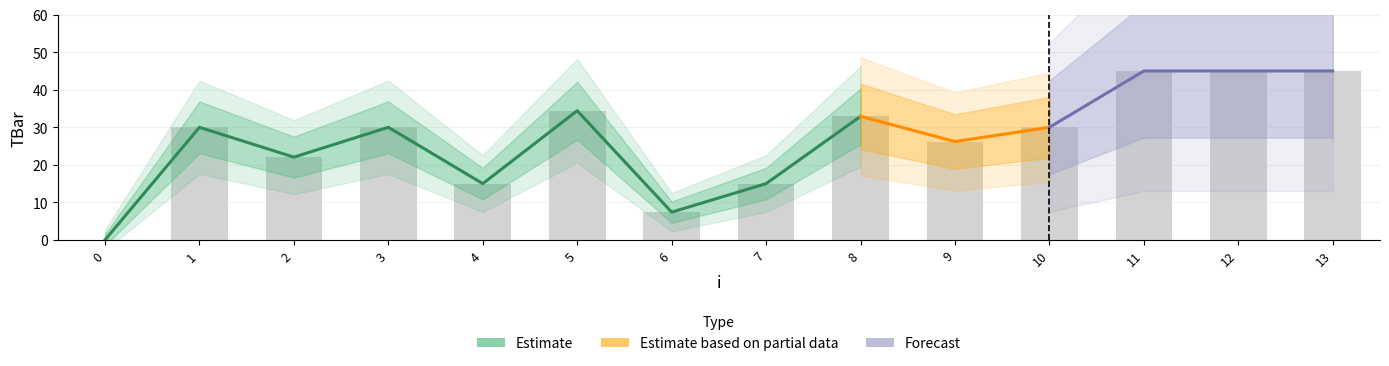

What is the greatest value displayed?

45.0